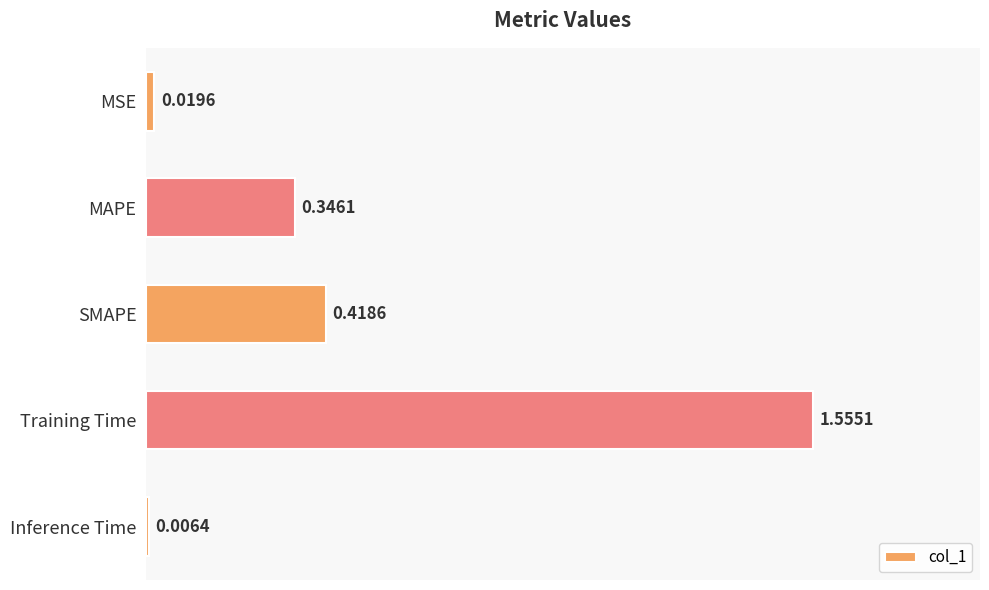

What is the greatest value displayed?

1.6